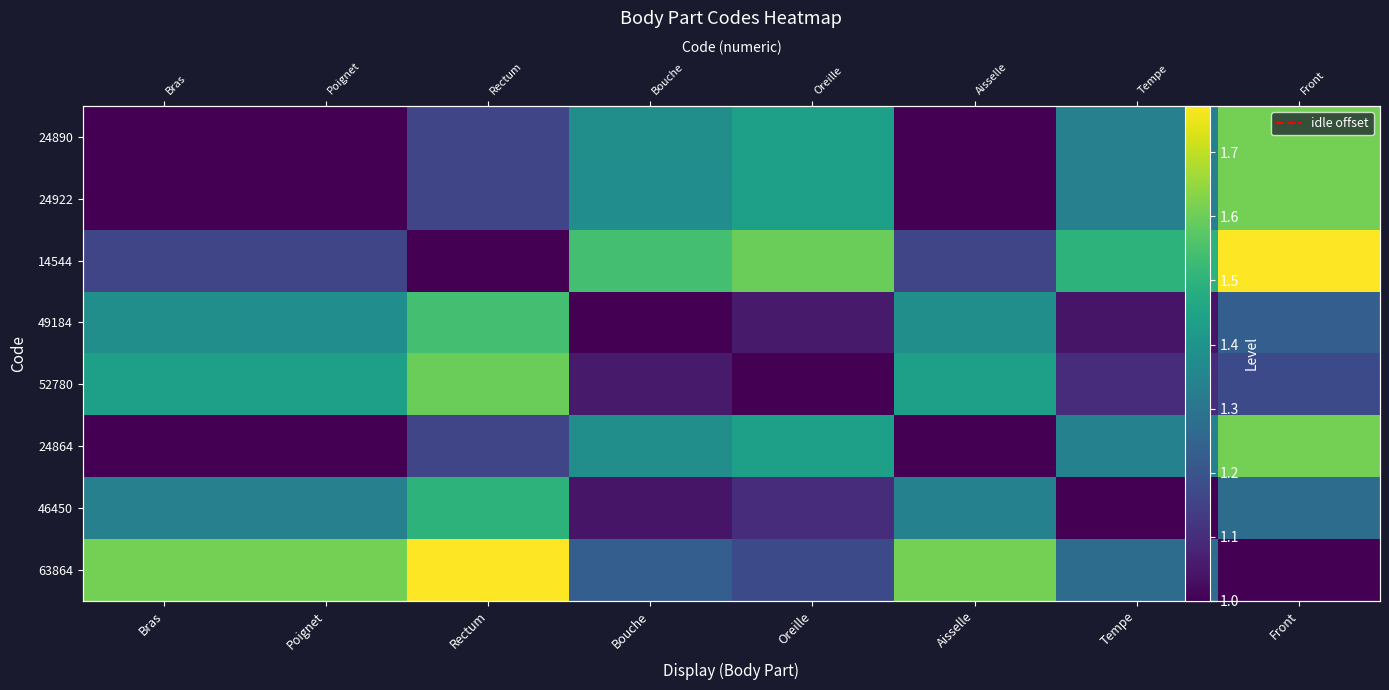

At which label does 52780 reach its minimum?

Oreille